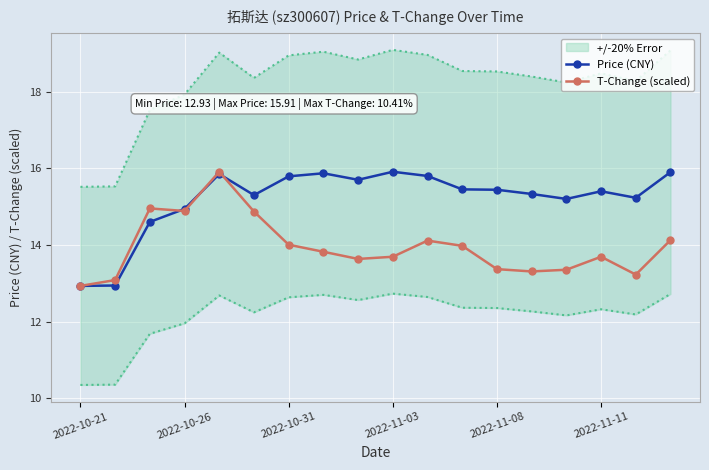

True or false: Price (CNY) has a value of 5.3 at 2022-10-26.

False